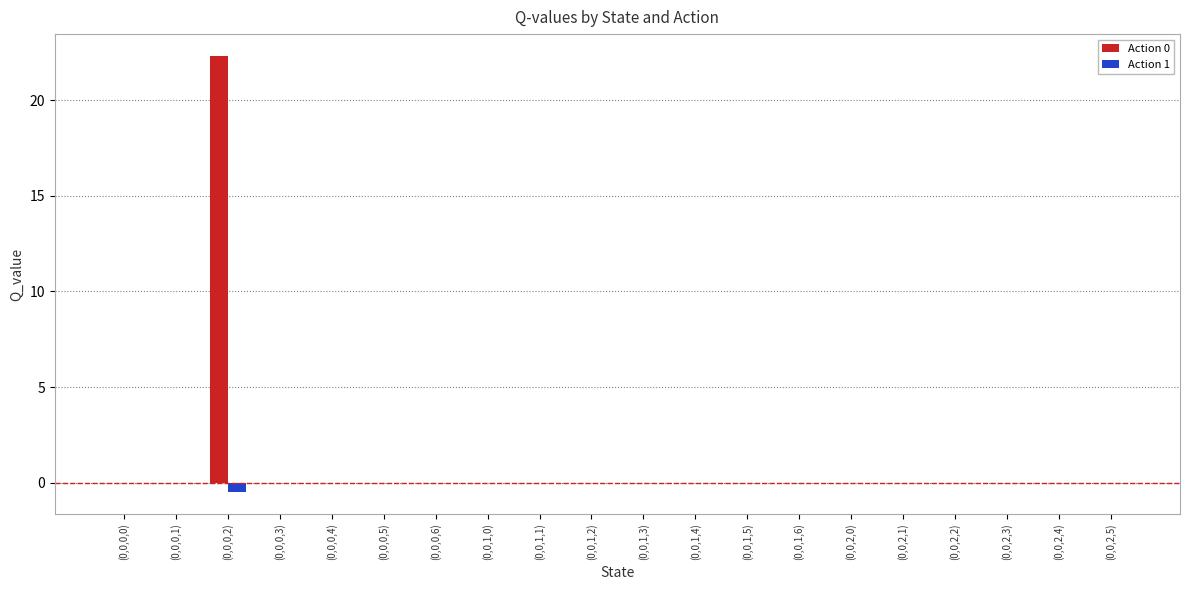

How many data points does each series have?

20